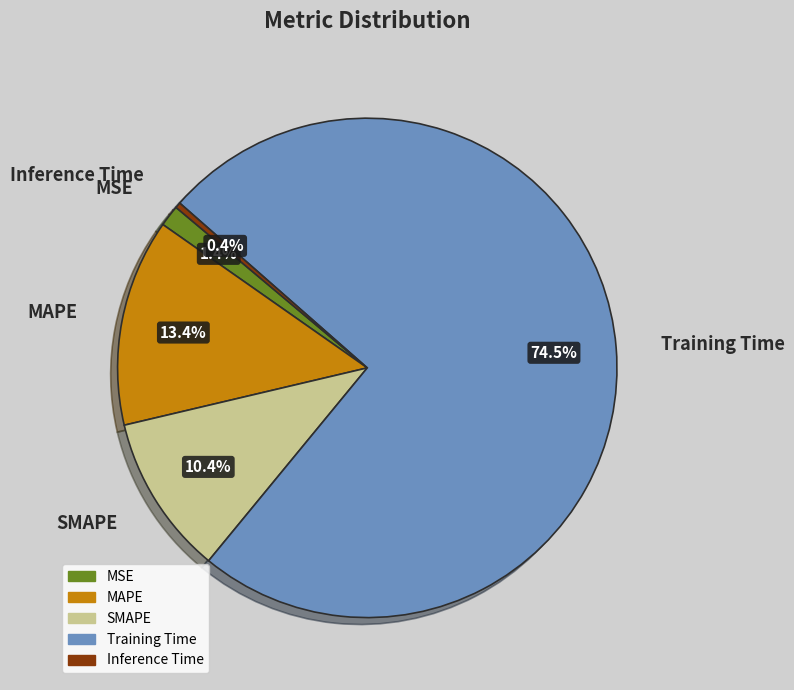

Rank the categories by value from highest to lowest.

Training Time, MAPE, SMAPE, MSE, Inference Time